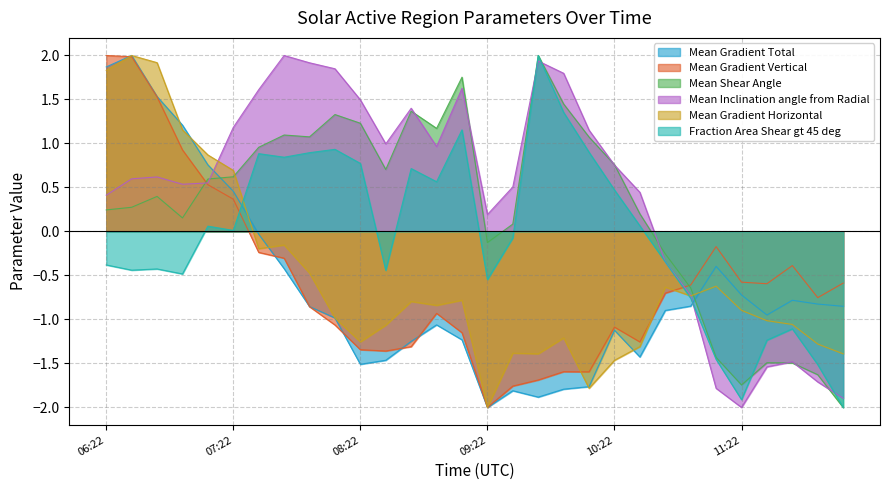

What is the label of the 19th point from the right?

08:34